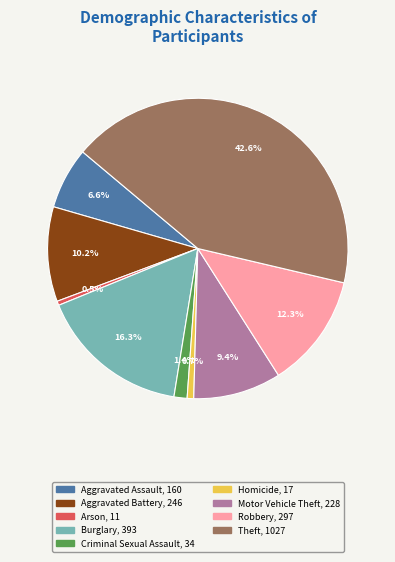

What portion of the pie excludes Aggravated Assault?

93.4%